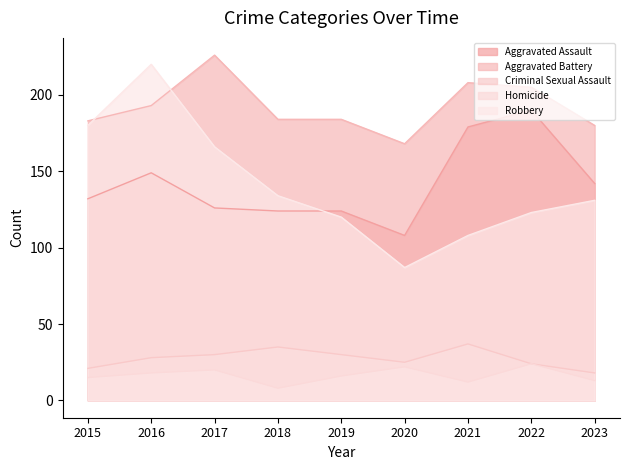

What is the sum of all Homicide values?

148